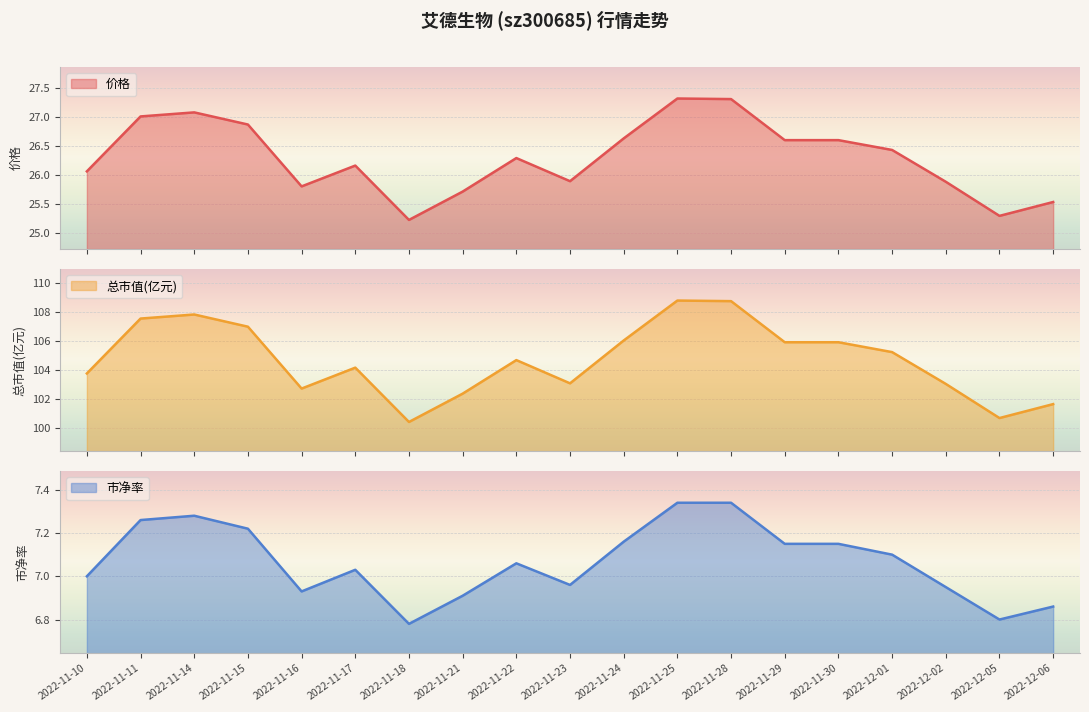

Rank the series at 2022-11-29 from highest to lowest value.

总市值(亿元), 价格, 市净率